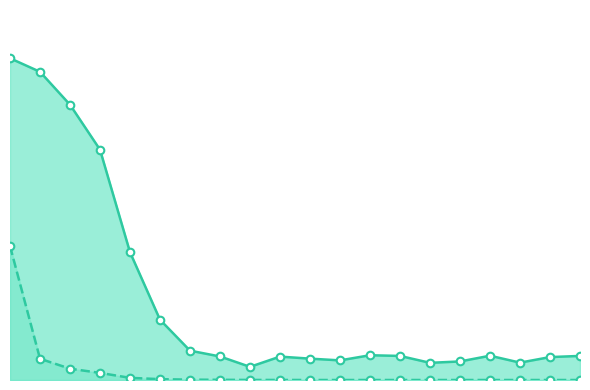

Which series has the largest total across all categories?

media